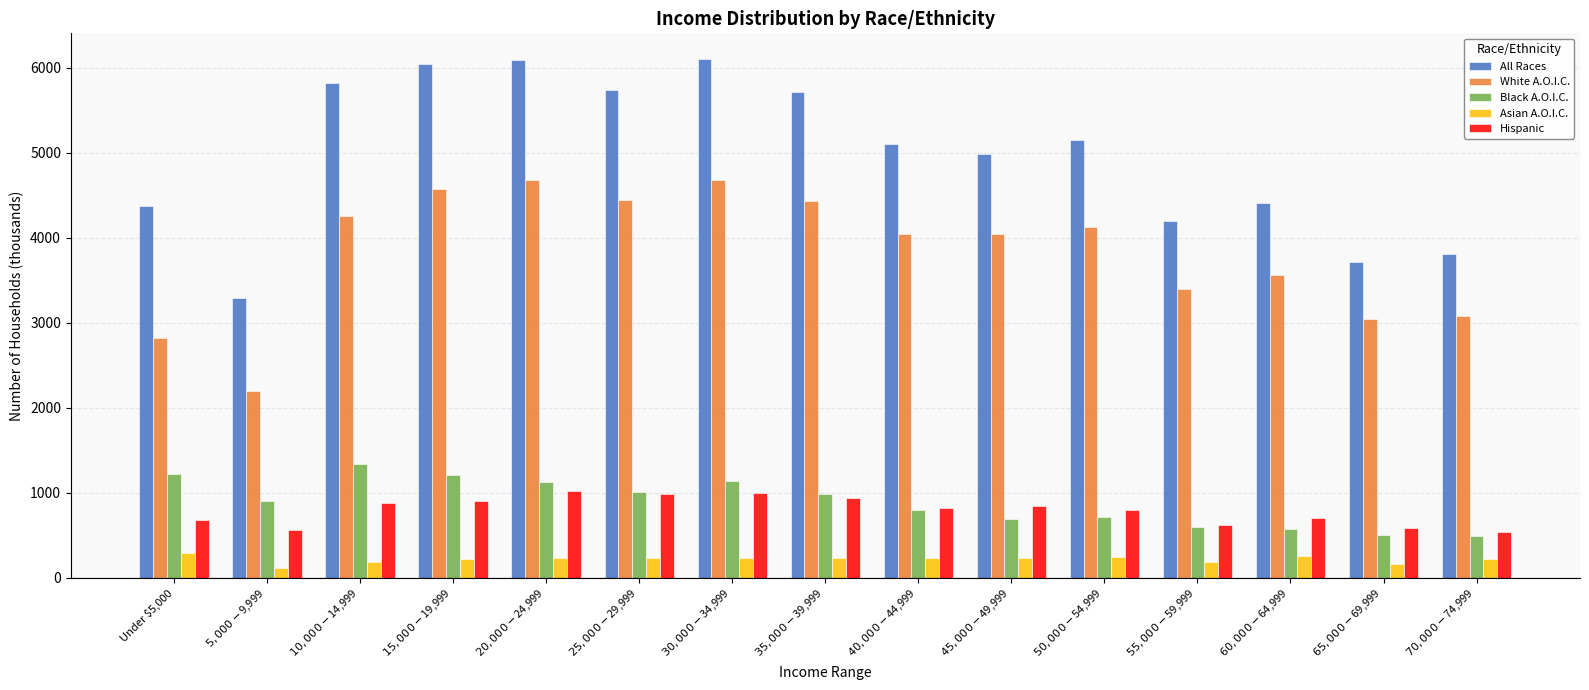

What is the difference between the maximum and second lowest values in the Hispanic series?

465